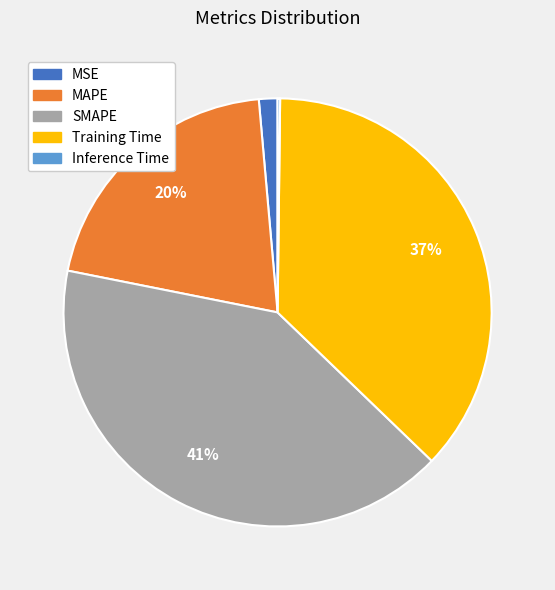

Is it true that Training Time is 32% of the pie?

False